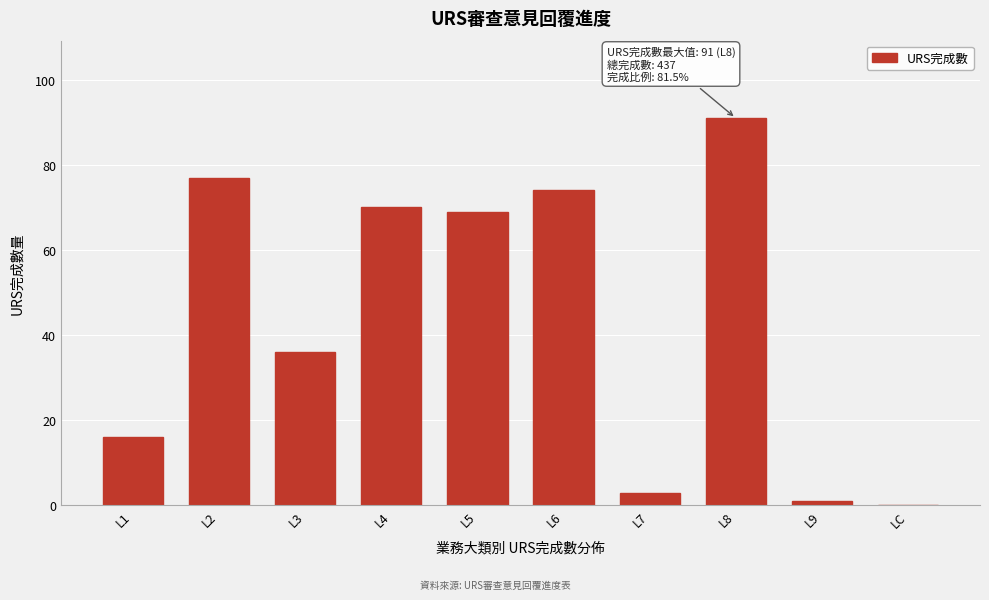

Reading left to right, list all the values displayed in this chart.

L1=16	L2=77	L3=36	L4=70	L5=69	L6=74	L7=3	L8=91	L9=1	LC=0